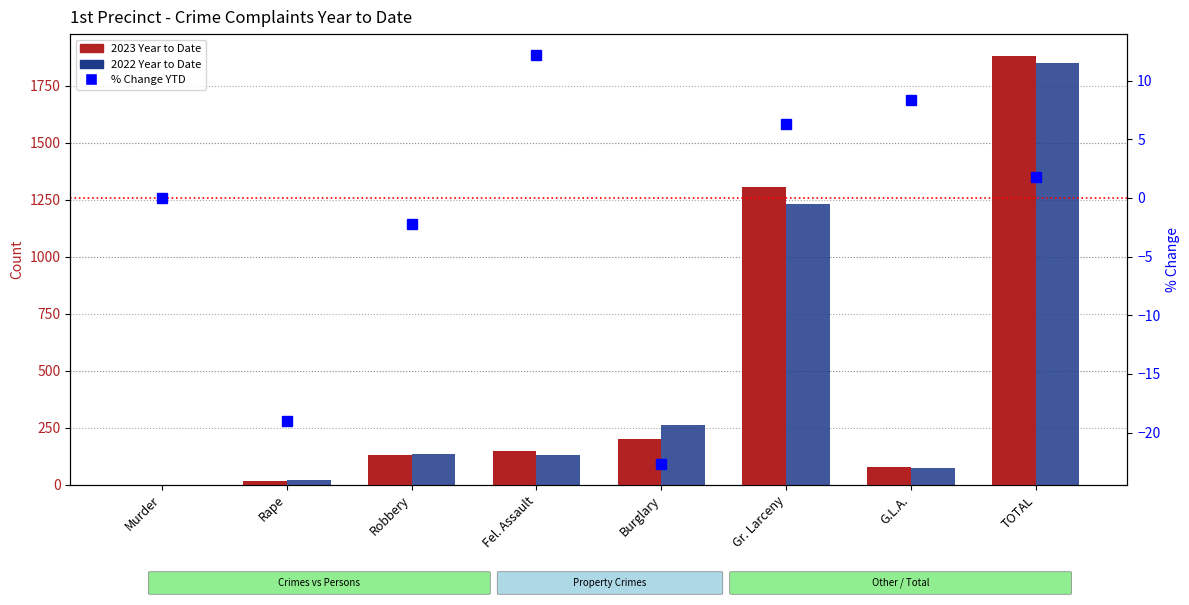

What is the value of the 2023 Year to Date bar at the 8th from the left?

1883.0